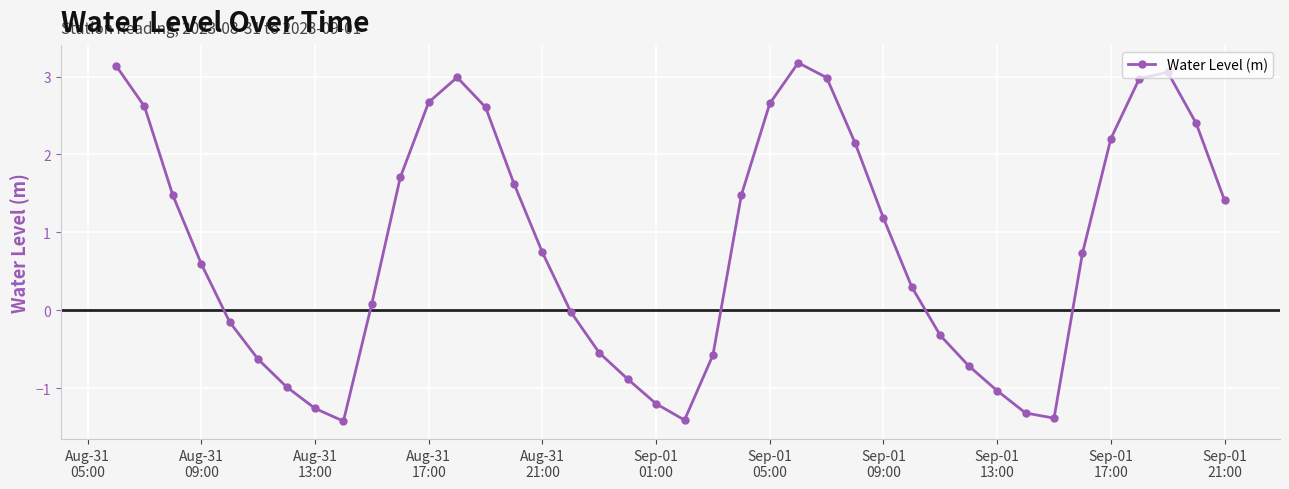

What is the maximum value shown in the chart?

3.2